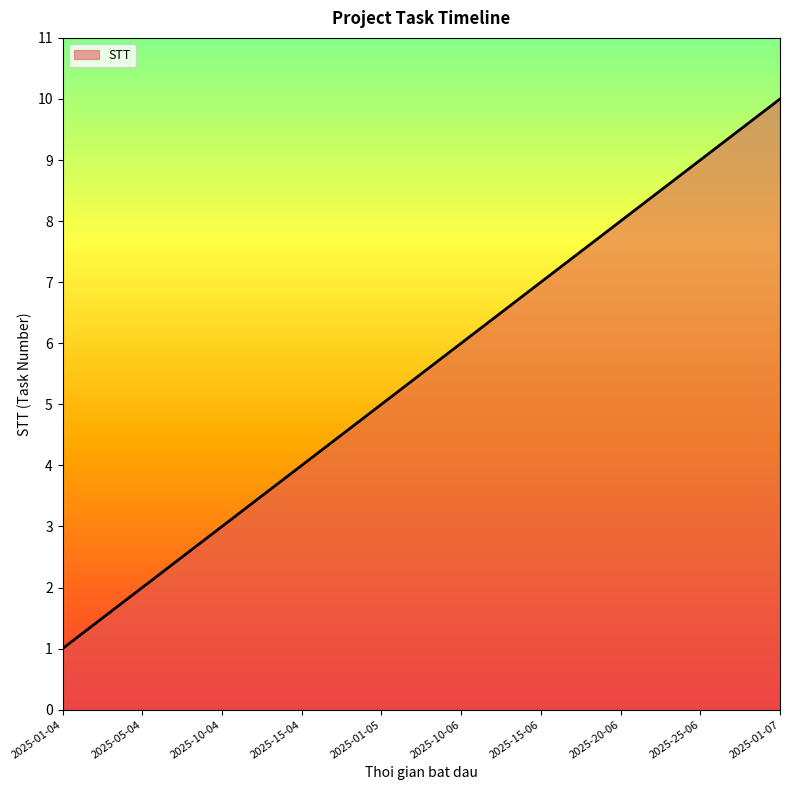

What is the change in value from 2025-10-04 to 2025-15-04?

+1